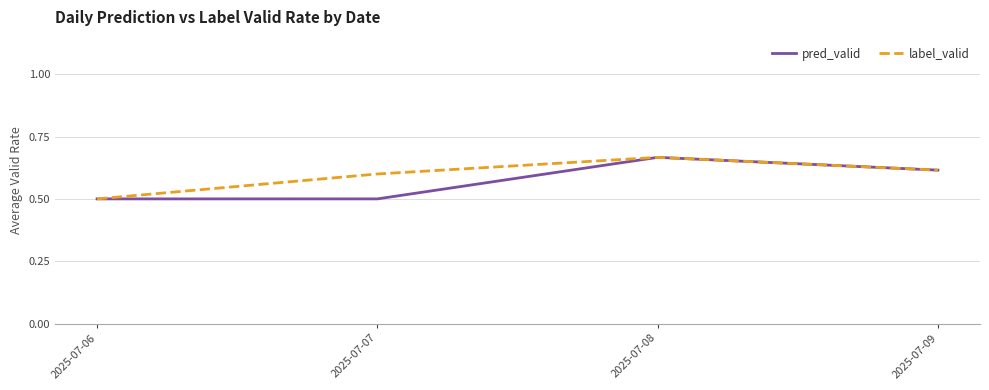

Where is the first local maximum for pred_valid?

2025-07-08